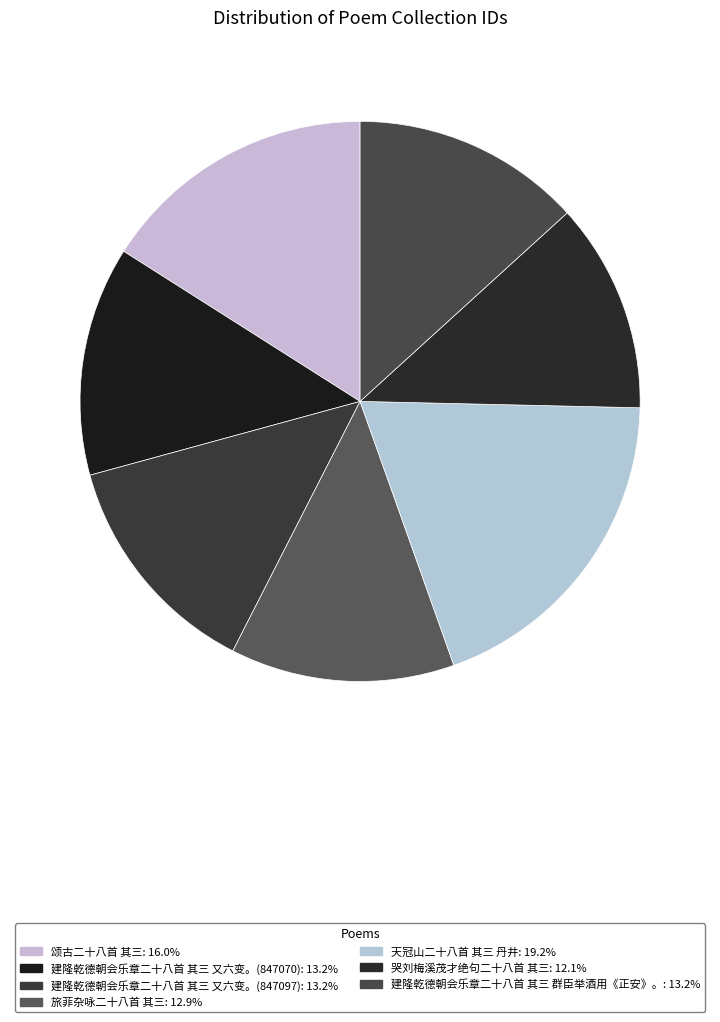

To the nearest percent, what is the average slice percentage?

14%